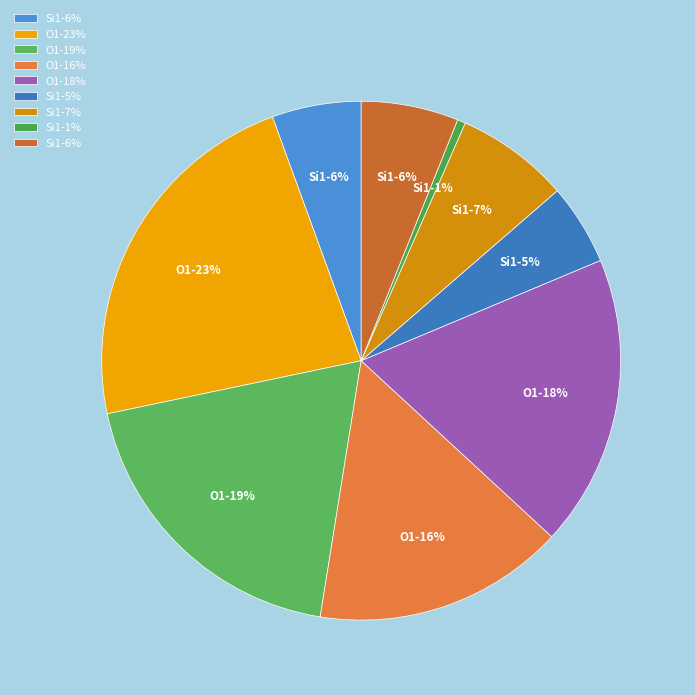

Count the number of slices in the pie.

9